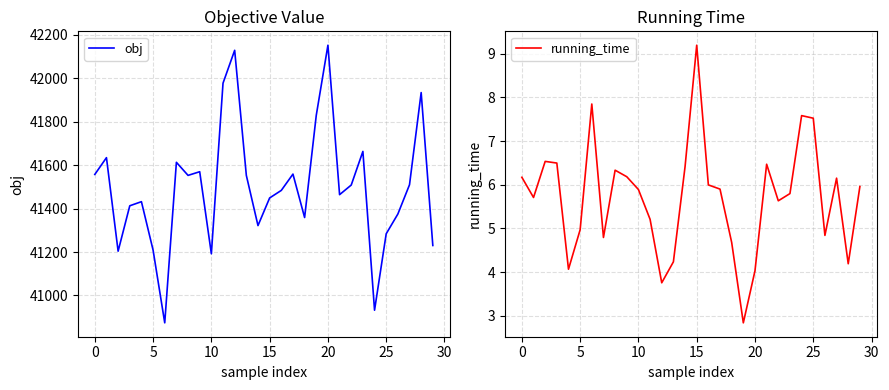

What is the minimum value for obj?

40874.1